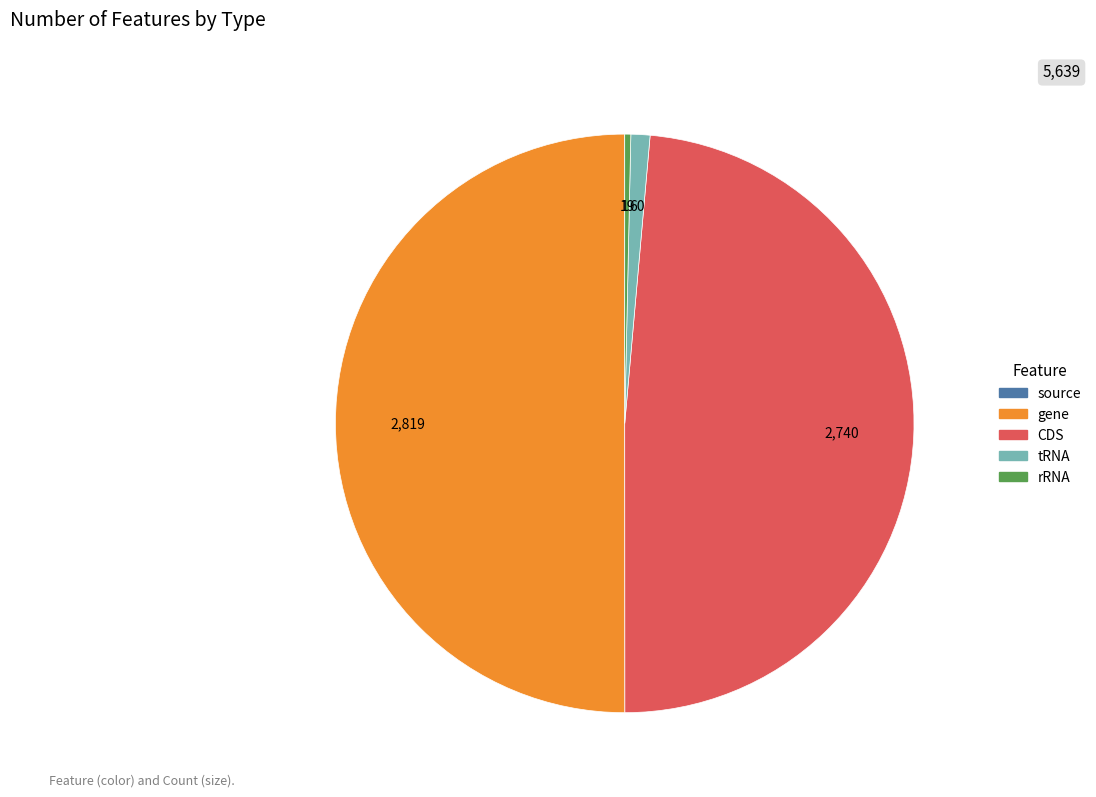

Between CDS and gene, which is larger?

gene